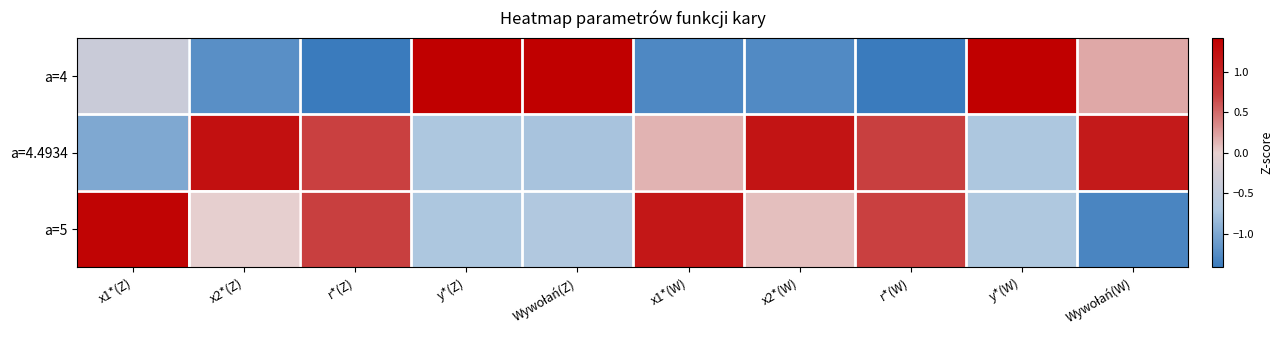

Which label corresponds to the smallest value in the chart?

r*(Z)